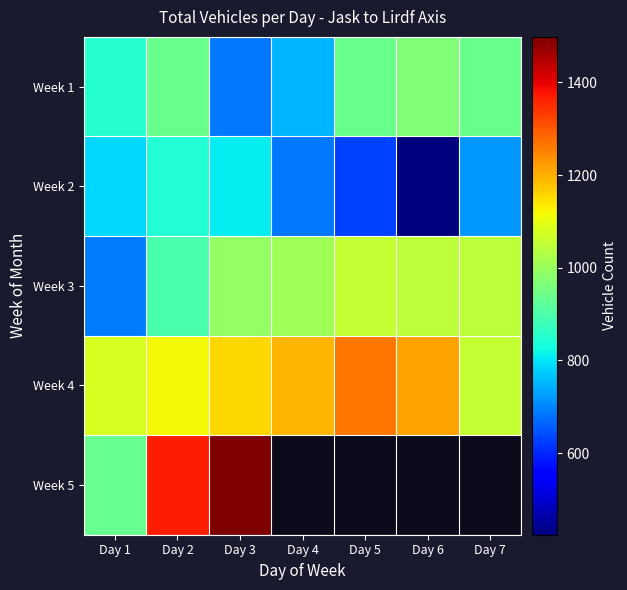

Is it true that Week 3 equals 1639.2 at Day 3?

False